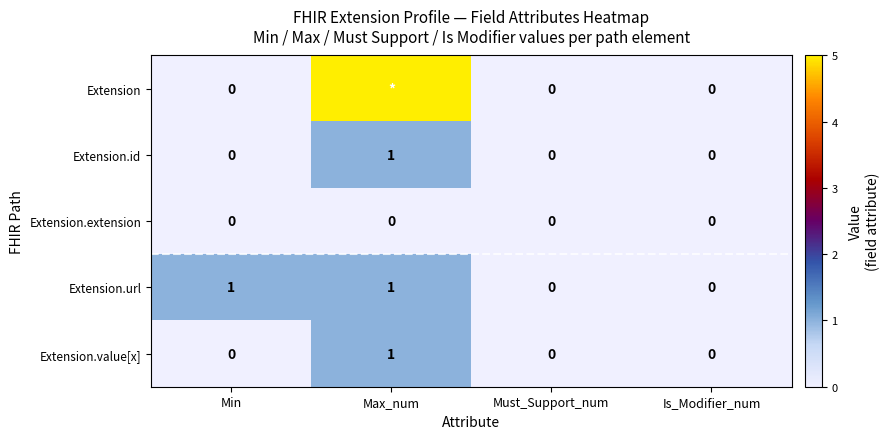

What is the spread (max minus min) of values at Min?

1